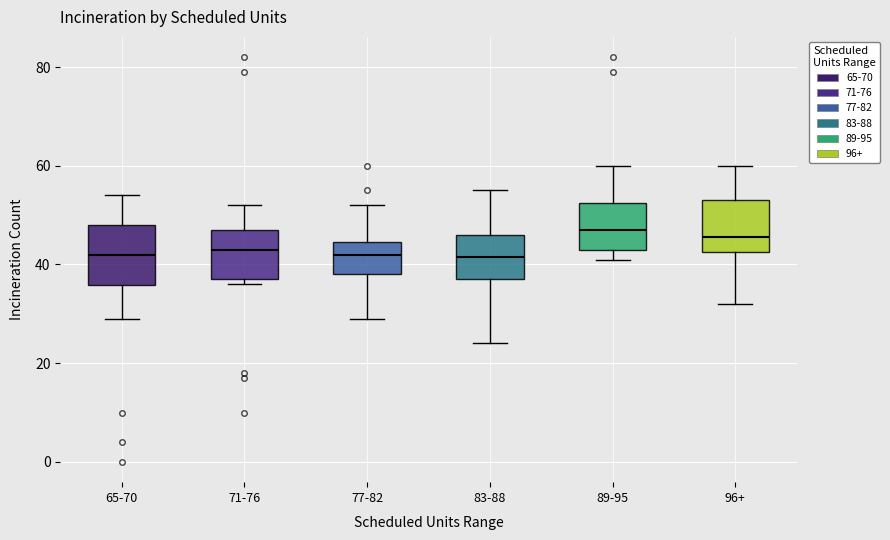

Where is the upper edge of the box for 71-76 on the y-axis? The values are not printed on the chart, so give them approximately, as read against the axis.

48